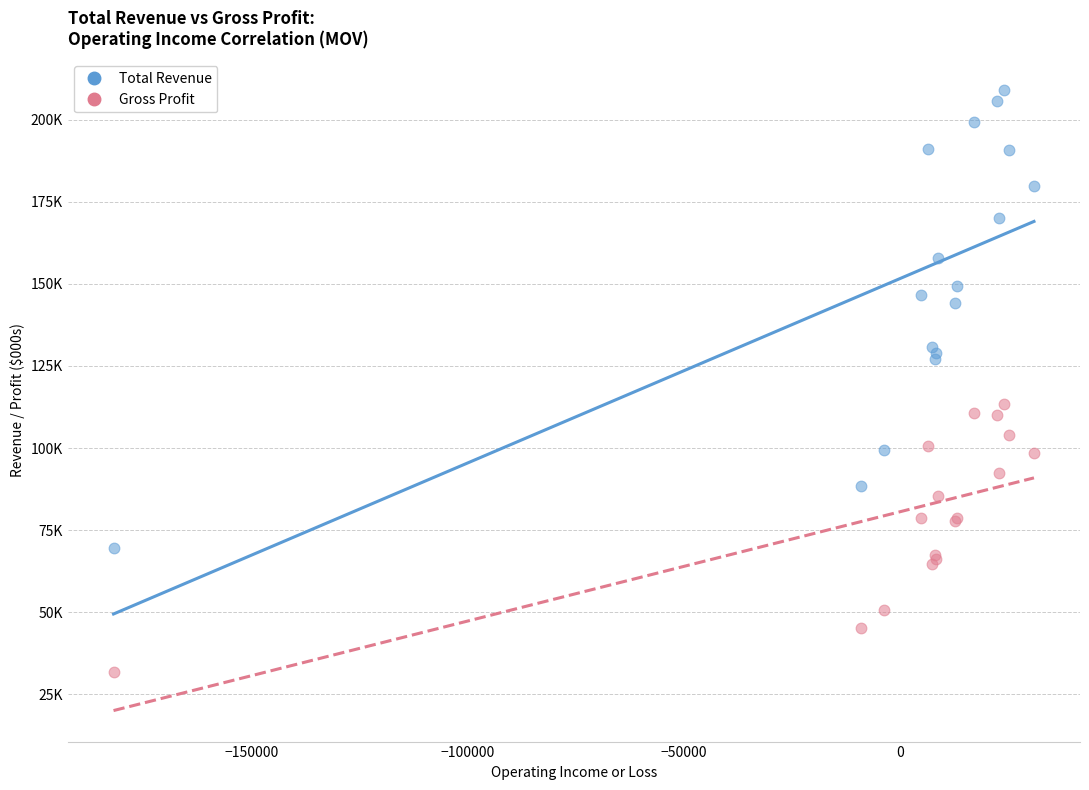

What are all the series names shown in the legend?

Total Revenue, Gross Profit